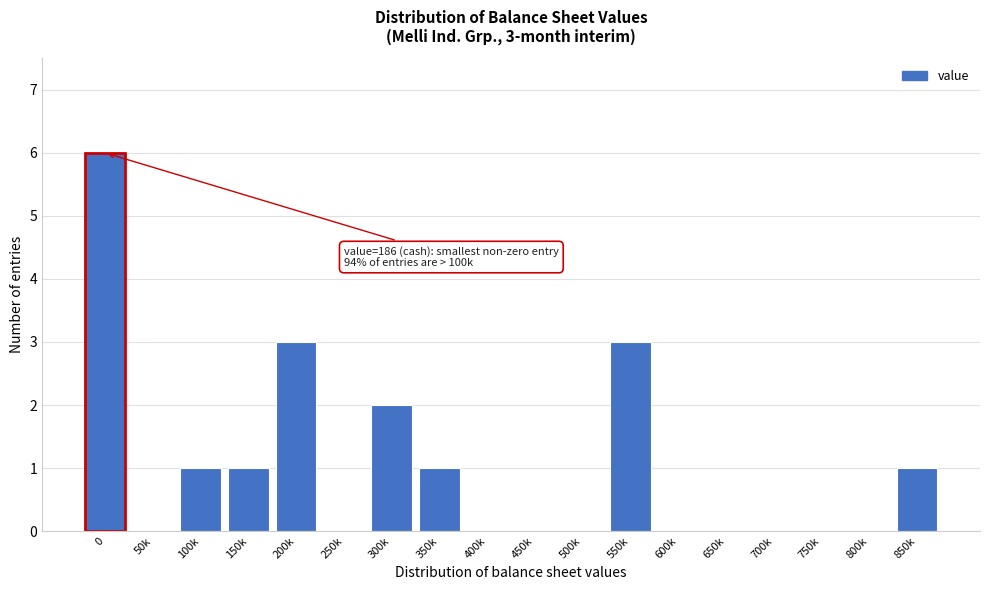

Reading left to right, what are all the values shown in this chart?

0=6	50k=0	100k=1	150k=1	200k=3	250k=0	300k=2	350k=1	400k=0	450k=0	500k=0	550k=3	600k=0	650k=0	700k=0	750k=0	800k=0	850k=1